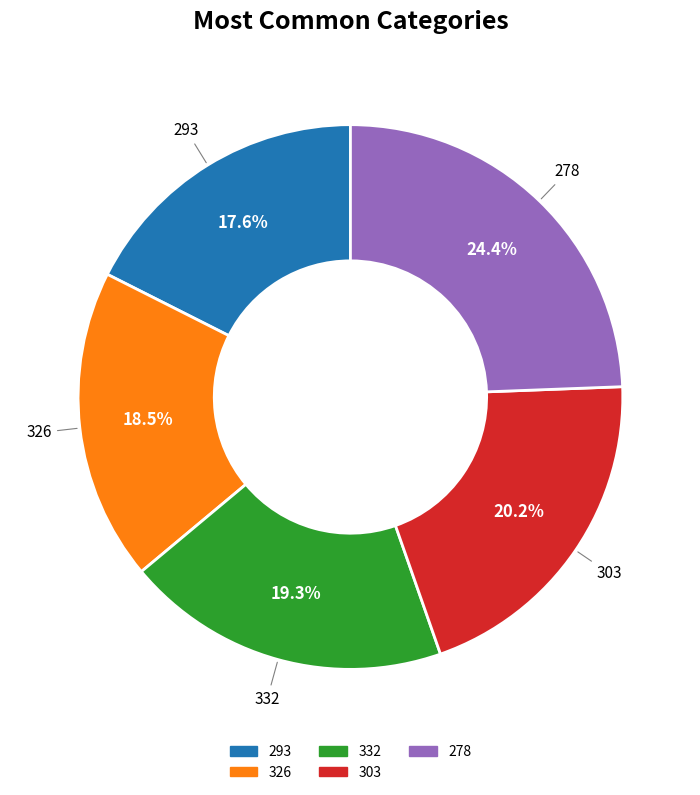

What is the ratio of the value at 332 to the value at 326?

1.0